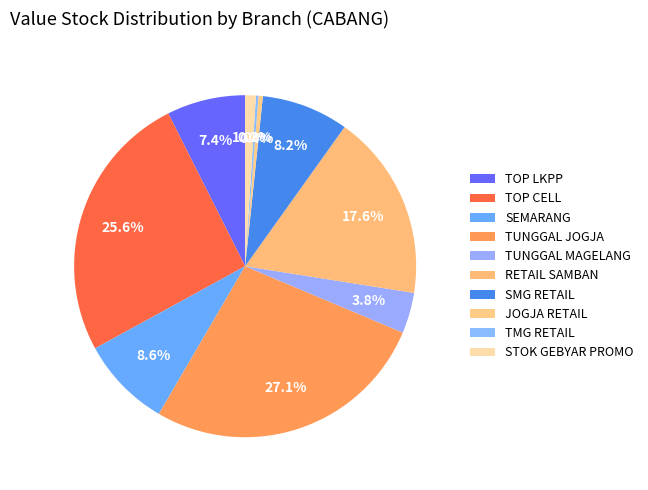

The SMG RETAIL slice represents 8% of the pie. True or false?

True